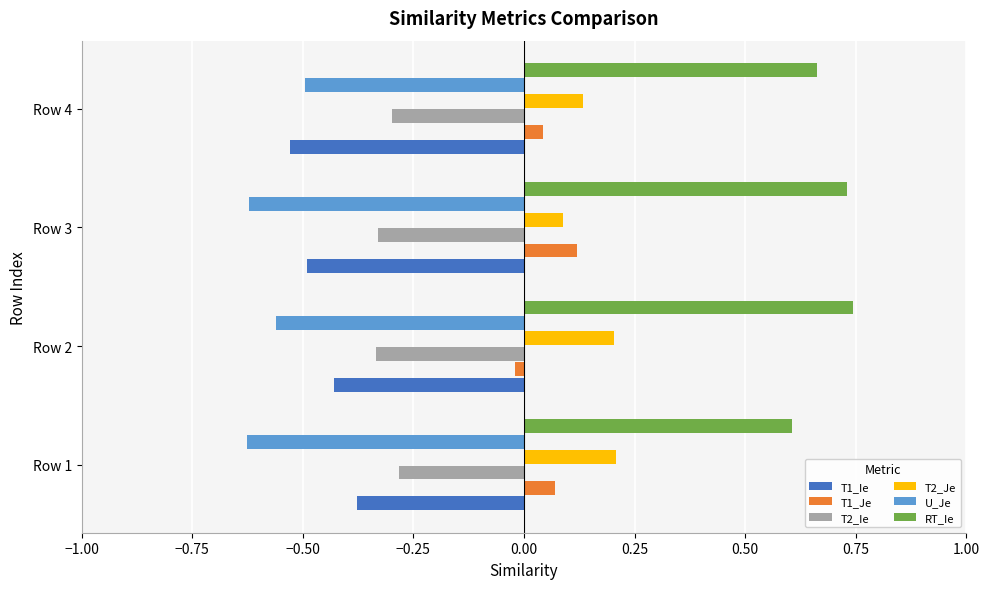

What is the sum of all T2_Je values?

0.6